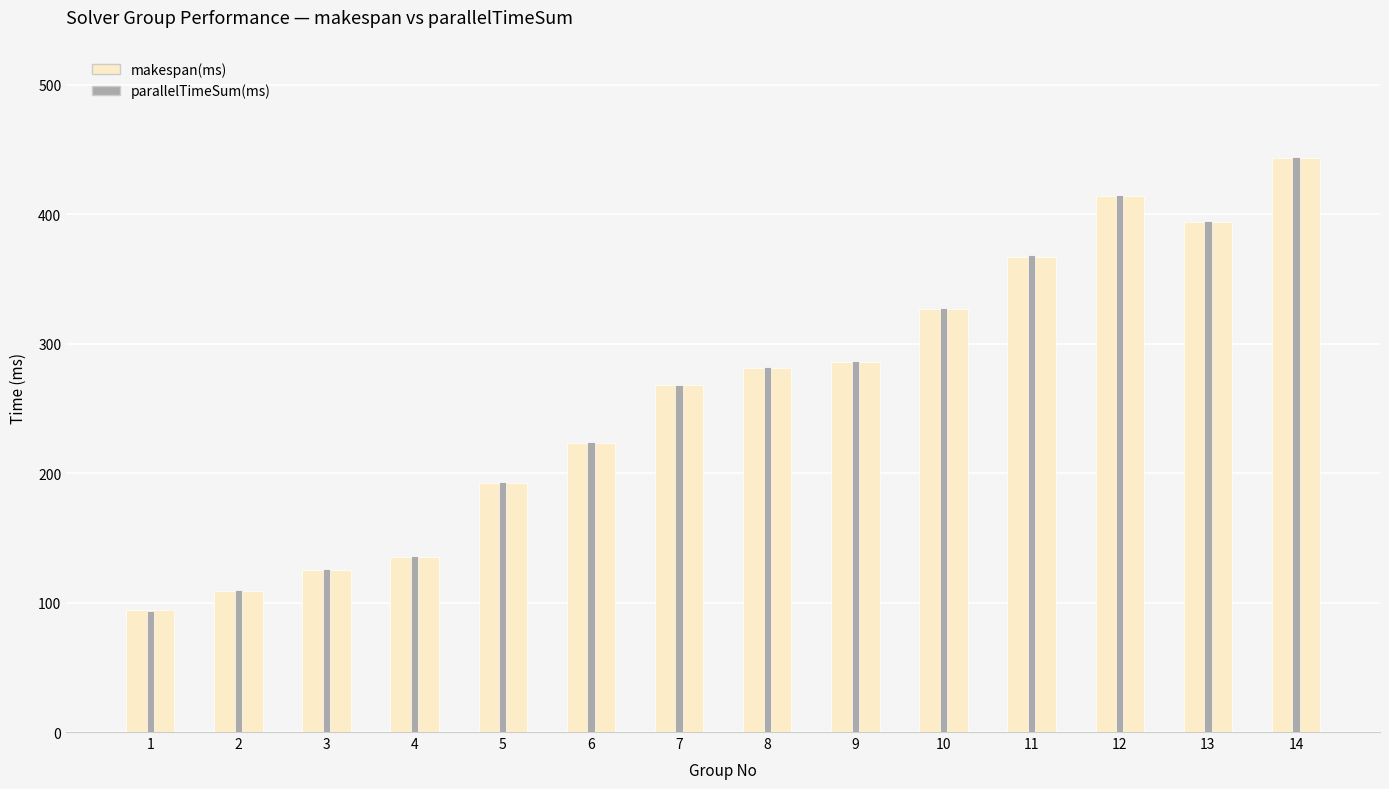

The value of parallelTimeSum(ms) at 4 is 36.3. True or false?

False